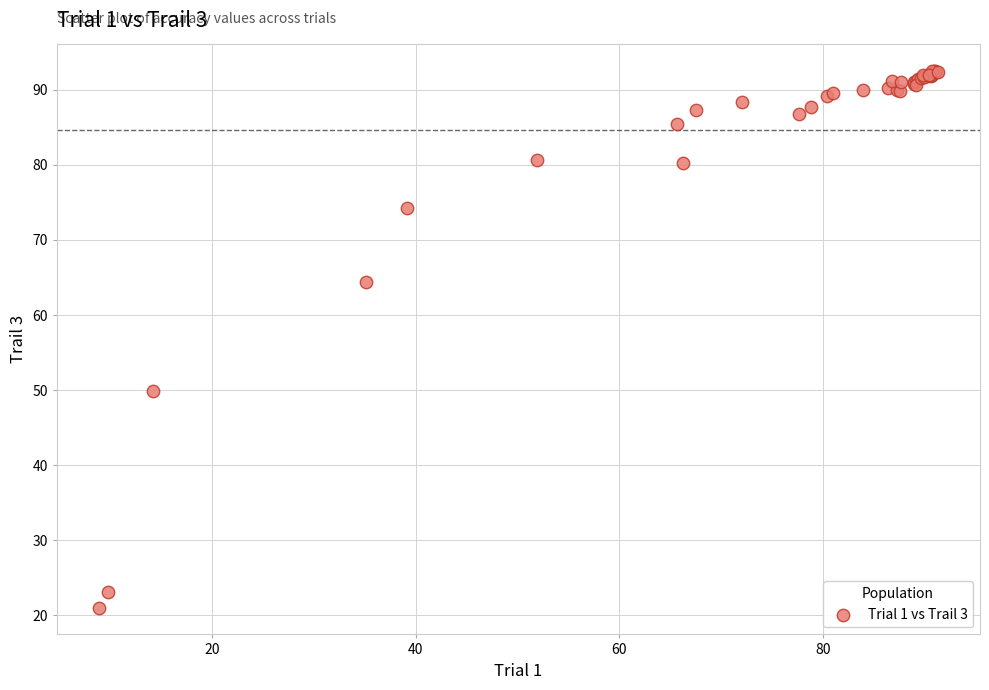

What Y value in the scatter plot is closest to 56?

49.9